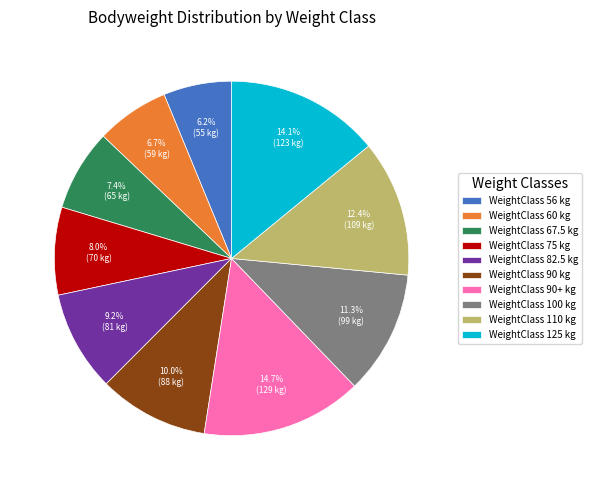

Is there any slice that represents more than half of the pie?

No